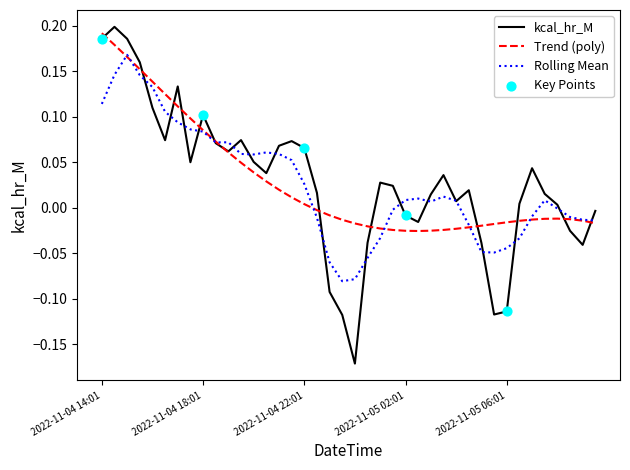

Which series has the widest spread of values?

kcal_hr_M